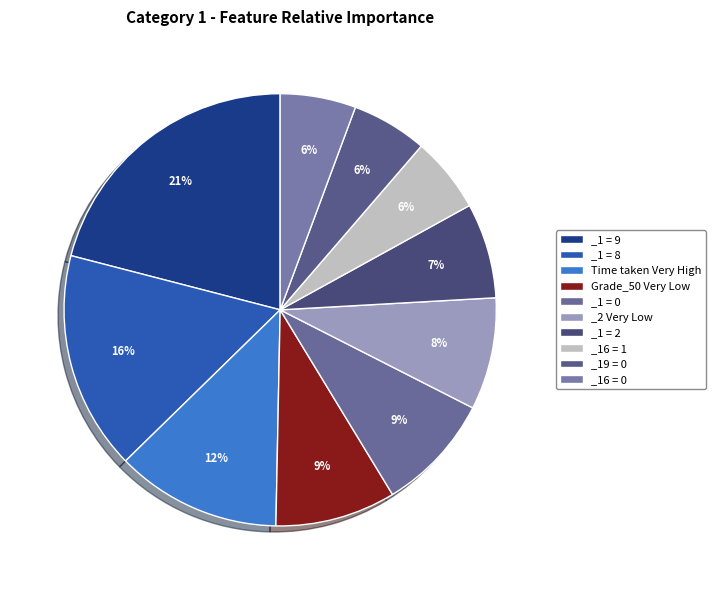

What is the largest slice in the pie chart?

_1 = 9